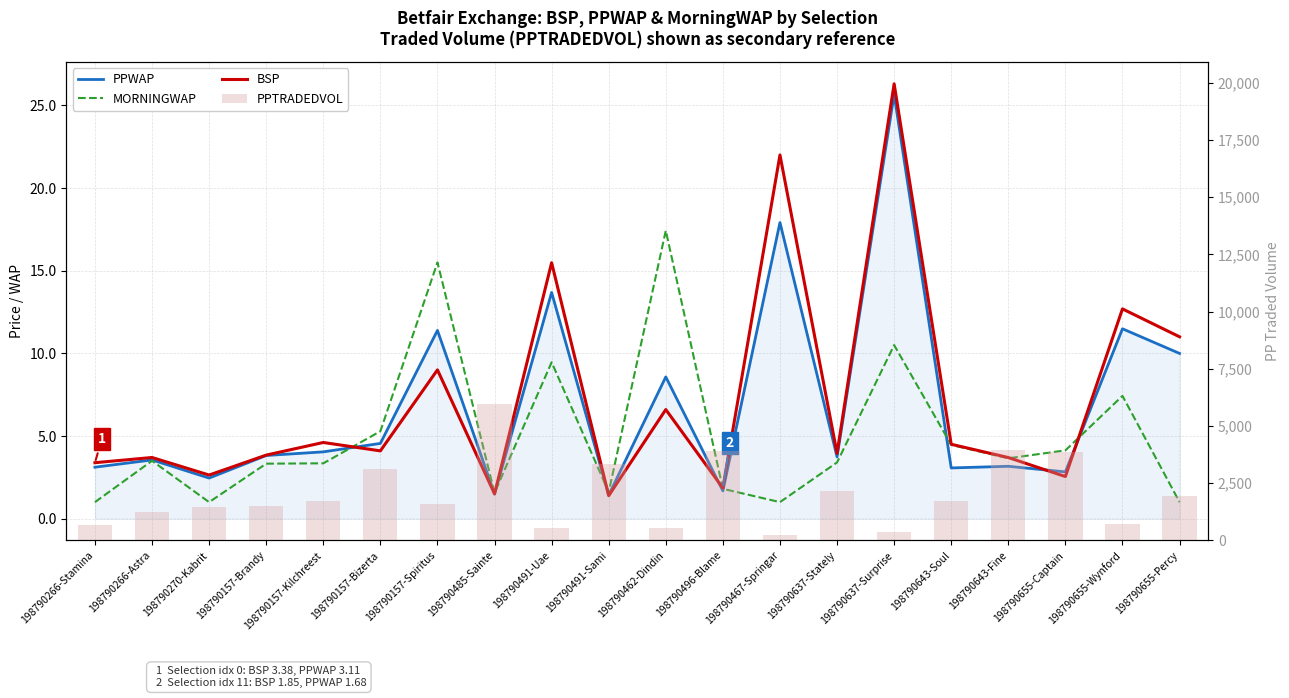

Between 198790157-Spiritus and 198790655-Percy, which series saw the biggest shift?

PPTRADEDVOL